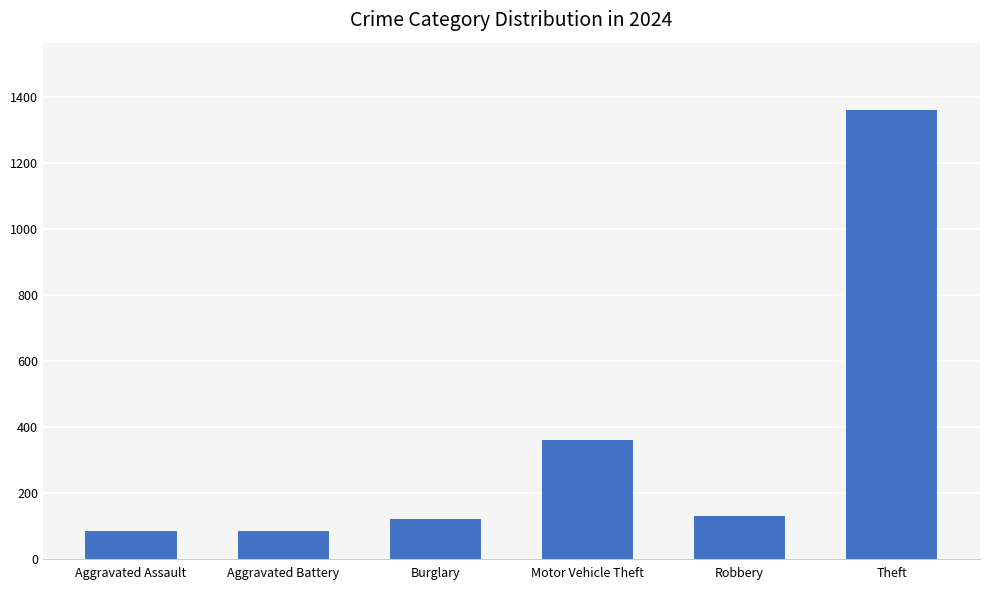

What is the minimum value shown in the chart?

83